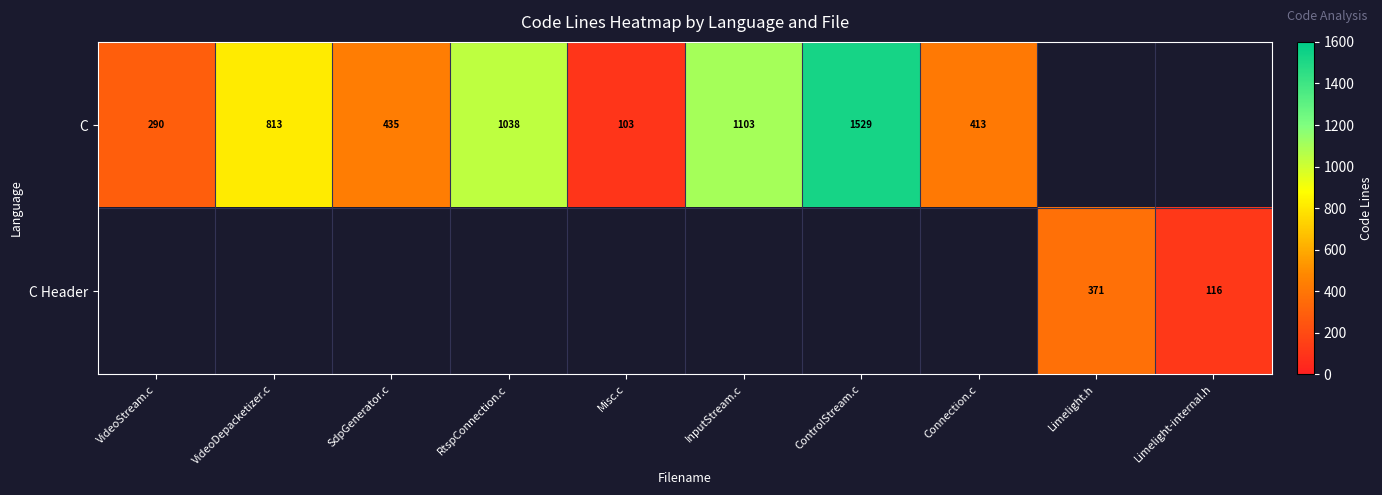

What is the sum of the C values at ControlStream.c and VideoDepacketizer.c?

2342